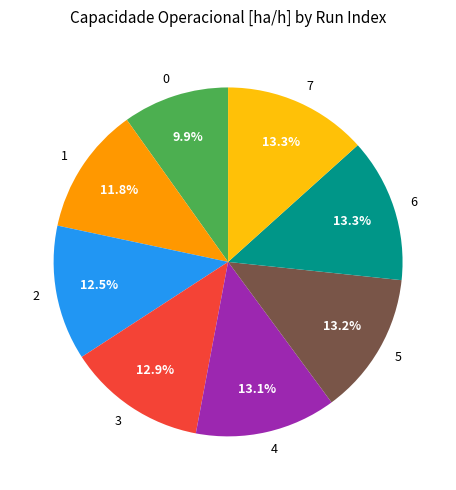

The 6 slice represents 6% of the pie. True or false?

False